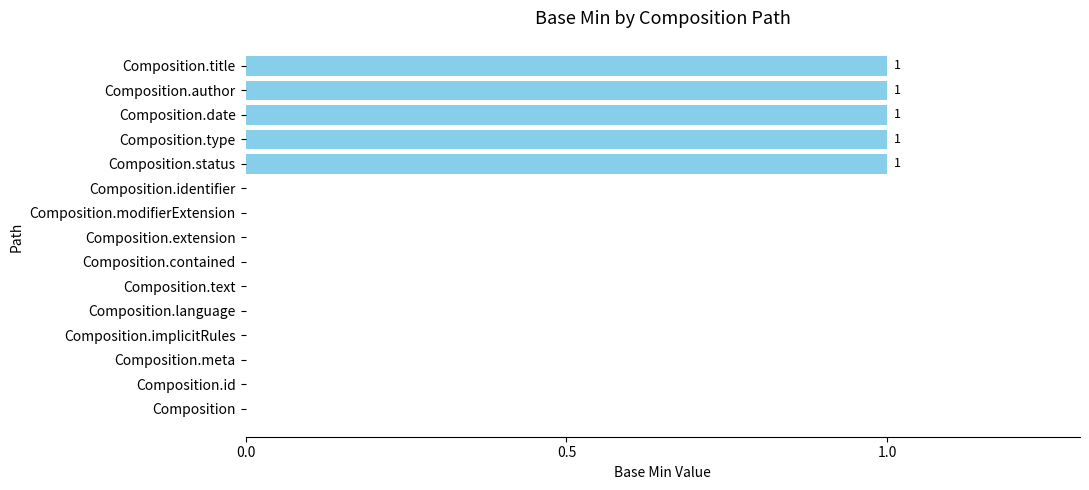

Between Composition.author and Composition.meta, which is larger?

Composition.author